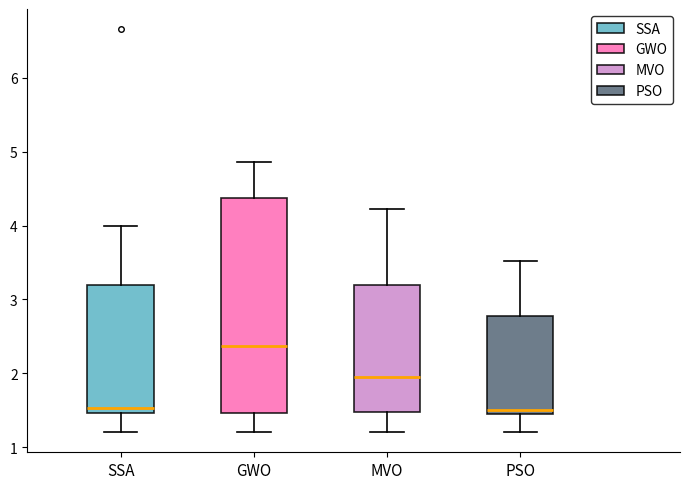

Reading left to right, transcribe this box plot: for each box, give where its median line is, the range the box spans, and where its two whiskers end, as read against the y-axis. The values are not printed on the chart, so give them approximately, as read against the axis.

SSA: median 1.5 (just above the box's lower edge), box 1.5 to 3.2, whiskers 1.2 to 4.0
GWO: median 2.4, box 1.5 to 4.4, whiskers 1.2 to 4.9
MVO: median 1.9, box 1.5 to 3.2, whiskers 1.2 to 4.2
PSO: median 1.5 (just above the box's lower edge), box 1.5 to 2.8, whiskers 1.2 to 3.5